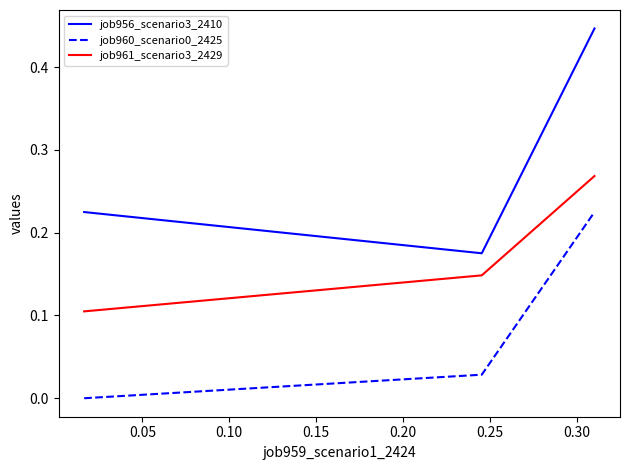

Which series has the largest total across all categories?

job956_scenario3_2410